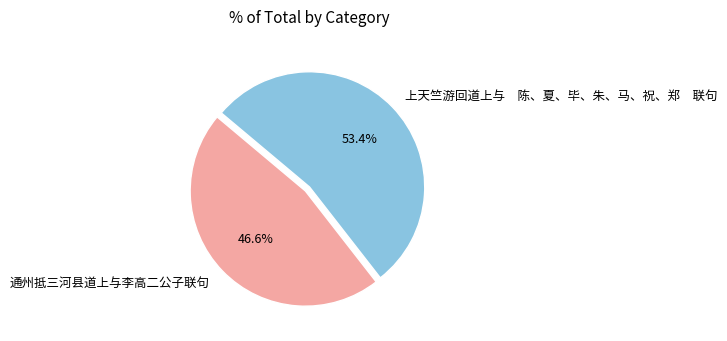

Rank the categories by value from highest to lowest.

上天竺游回道上与 陈、夏、毕、朱、马、祝、郑 联句, 通州抵三河县道上与李高二公子联句